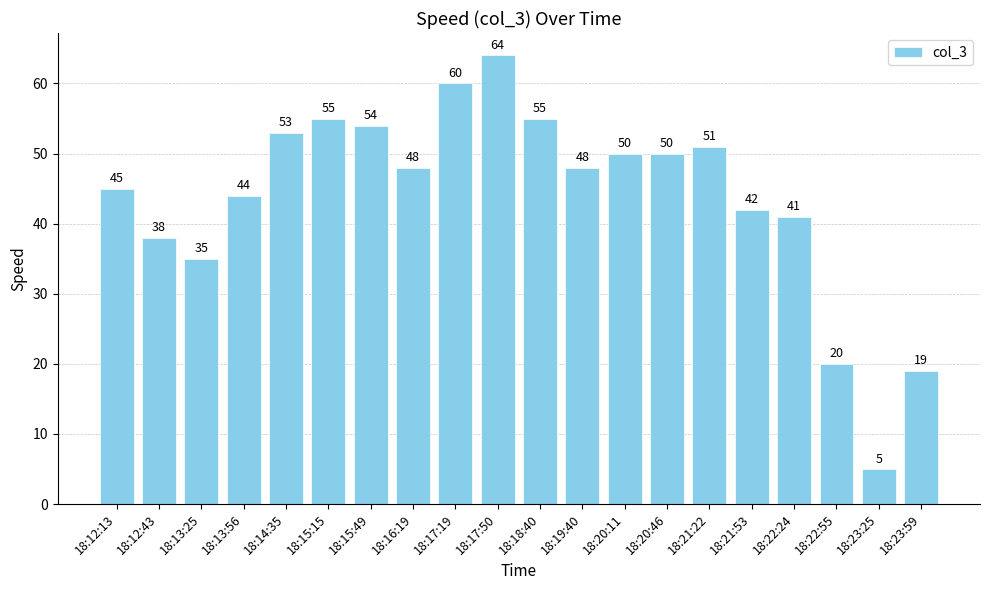

What is the label of the 17th bar from the right?

18:13:56